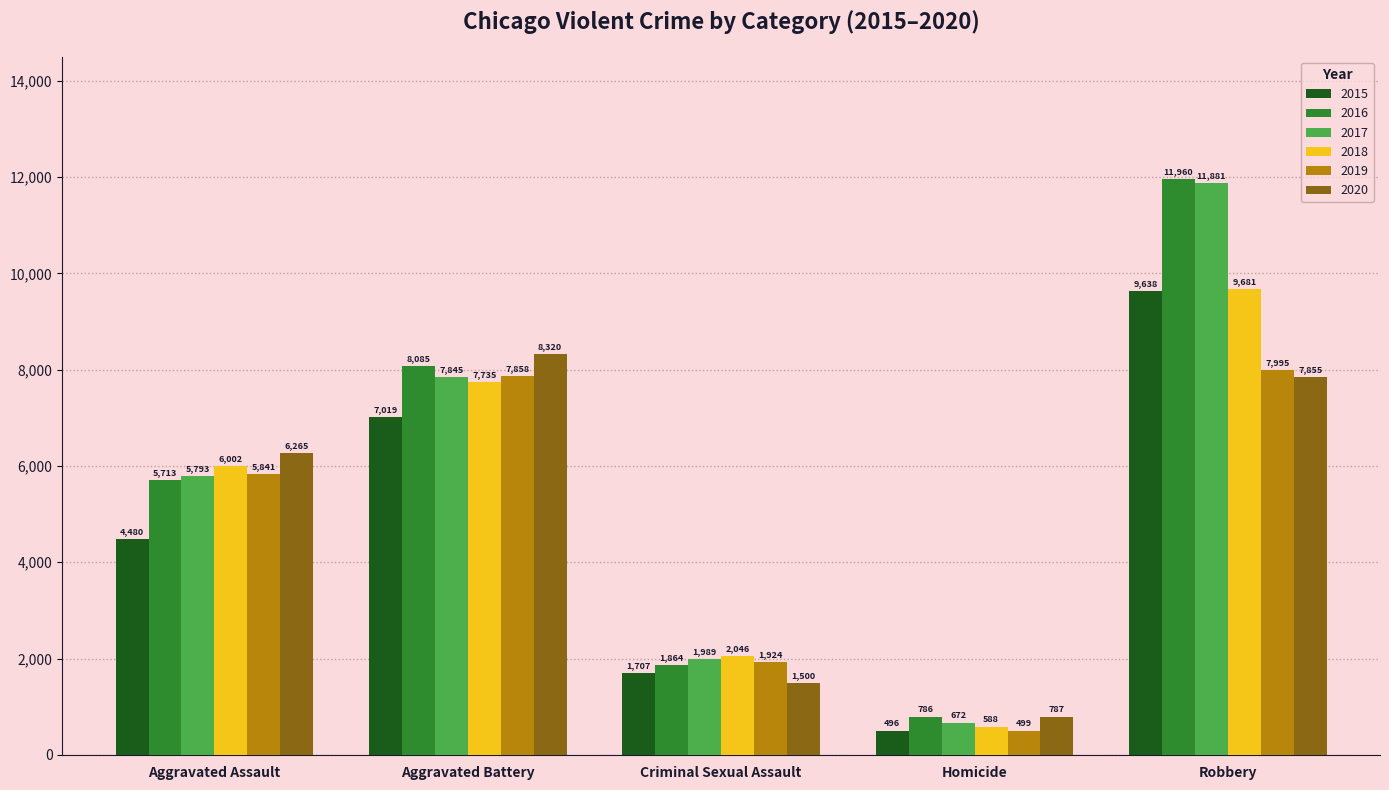

Reading right to left, list all the values displayed in this chart.

2015: 9638	496	1707	7019	4480
2016: 11960	786	1864	8085	5713
2017: 11881	672	1989	7845	5793
2018: 9681	588	2046	7735	6002
2019: 7995	499	1924	7858	5841
2020: 7855	787	1500	8320	6265